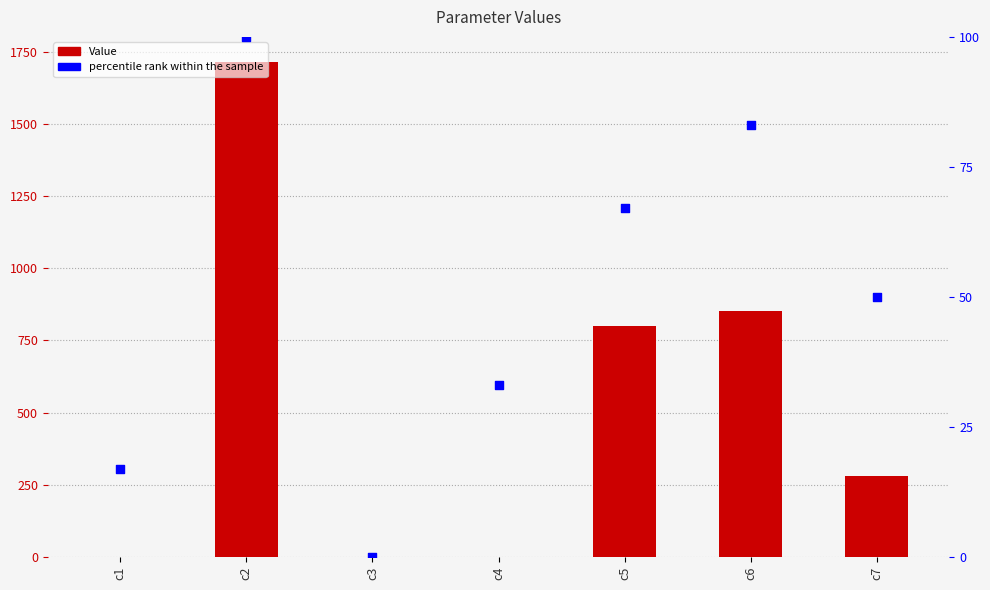

Which series has the largest total across all categories?

Value